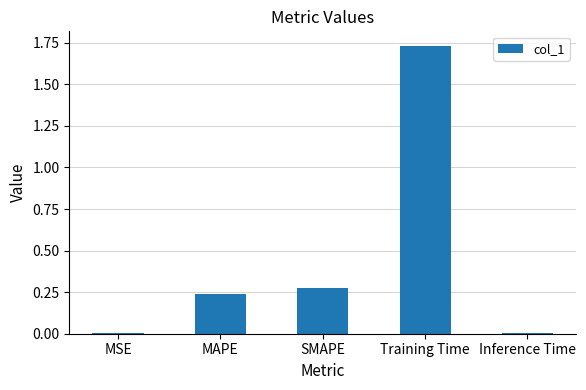

Which label corresponds to the largest value in the chart?

Training Time